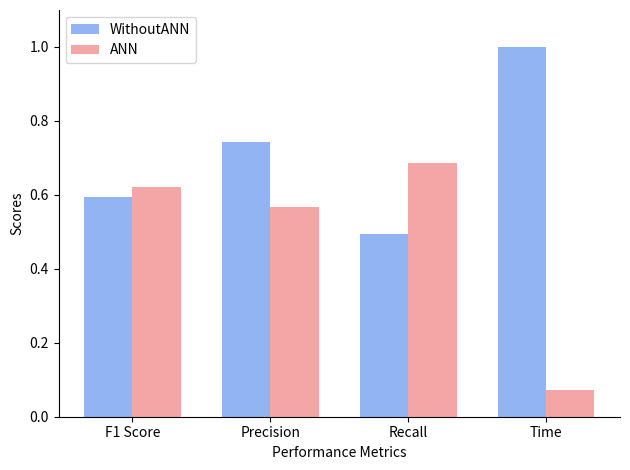

Where is ANN nearest to the value 0?

Time